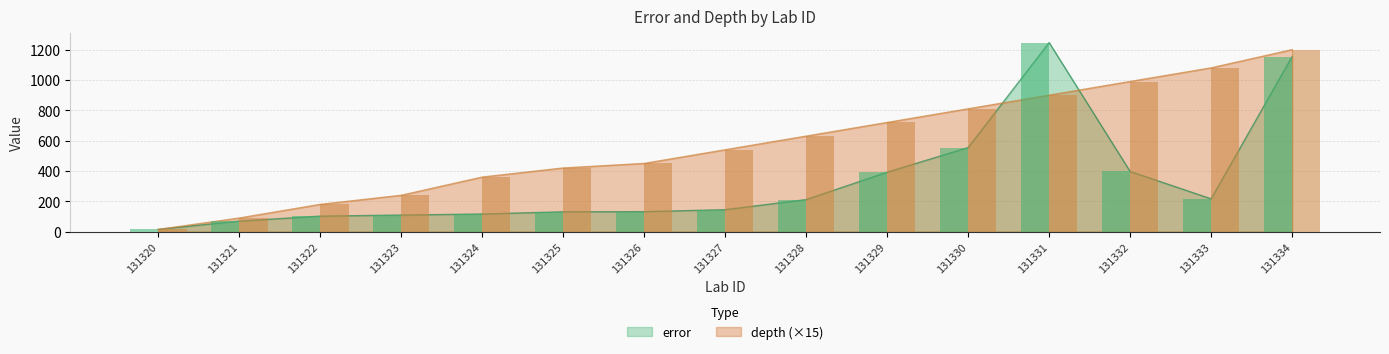

What are all the series names shown in the legend?

error, depth